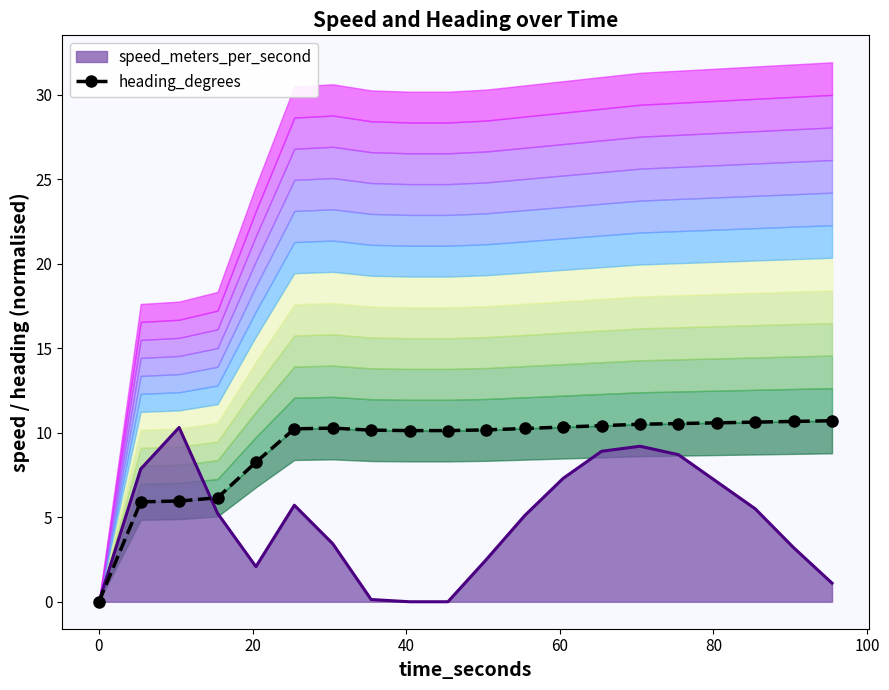

What is the maximum value for speed_meters_per_second?

10.3